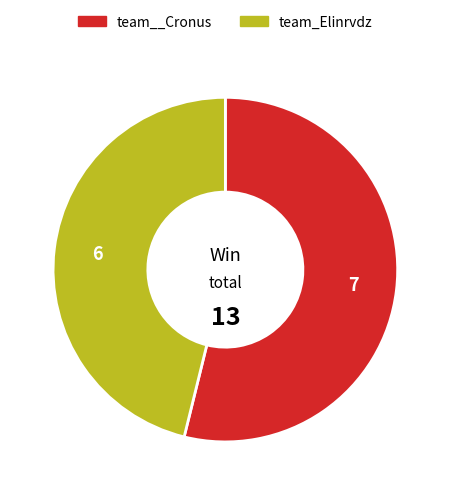

The team__Cronus slice represents 69% of the pie. True or false?

False